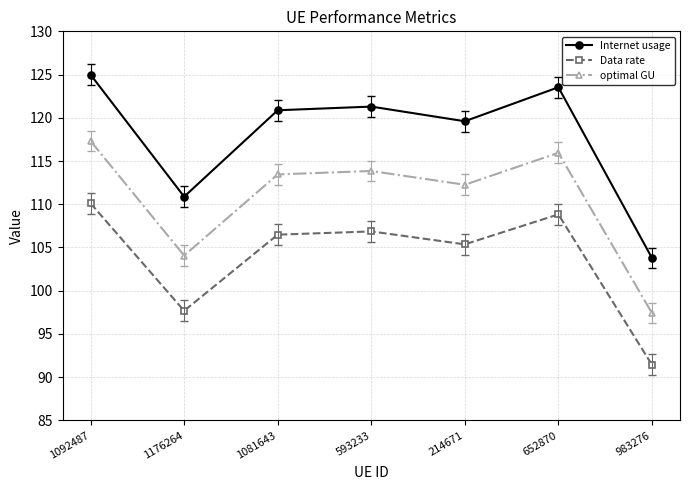

Reading right to left, transcribe all the data shown in this chart.

Internet usage: 103.8	123.5	119.6	121.3	120.9	110.9	125.0
Data rate: 91.4	108.8	105.4	106.9	106.5	97.7	110.1
optimal GU: 97.4	115.9	112.3	113.8	113.4	104.1	117.3